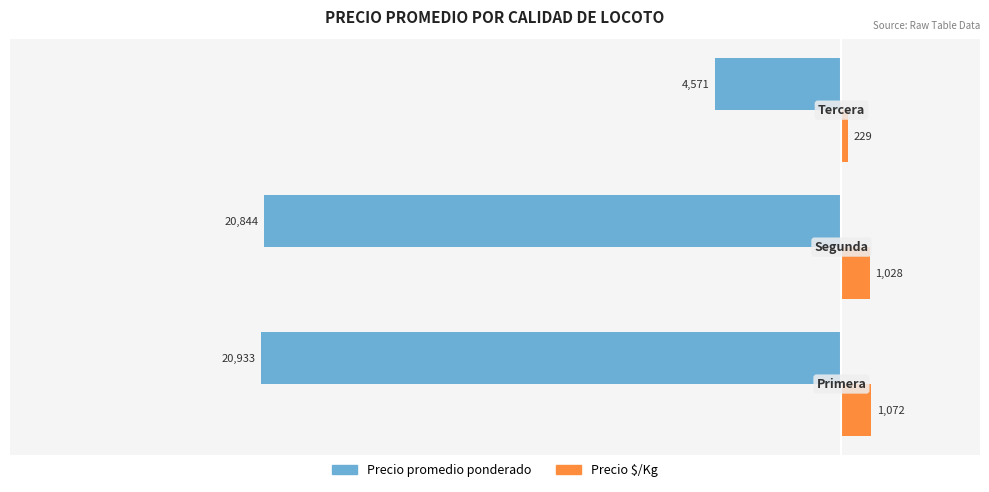

What are all the series names shown in the legend?

Precio promedio ponderado, Precio $/Kg